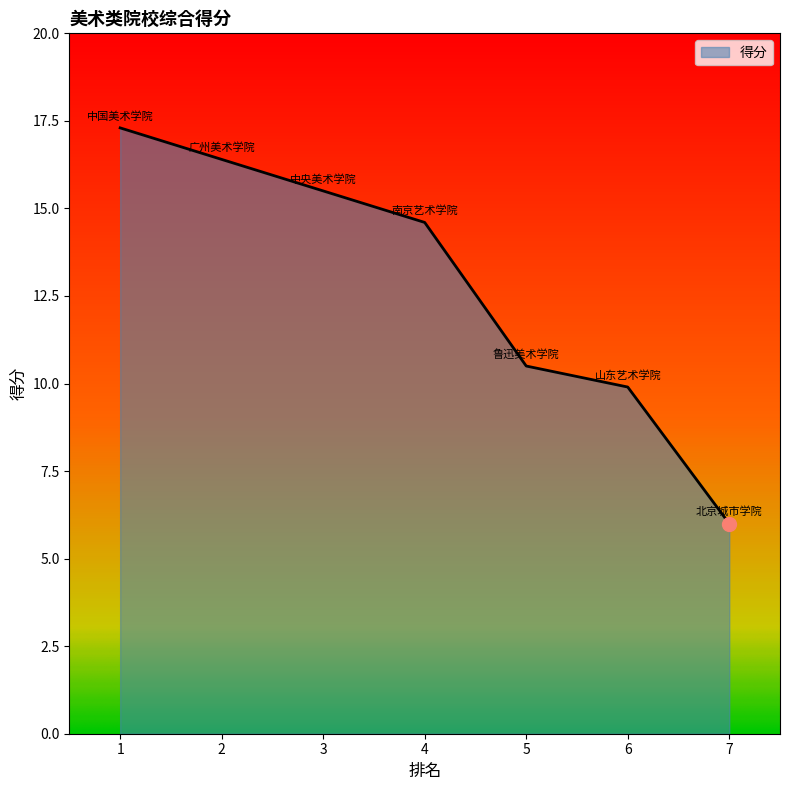

The chart shows a value of 22.2 at 3. True or false?

False